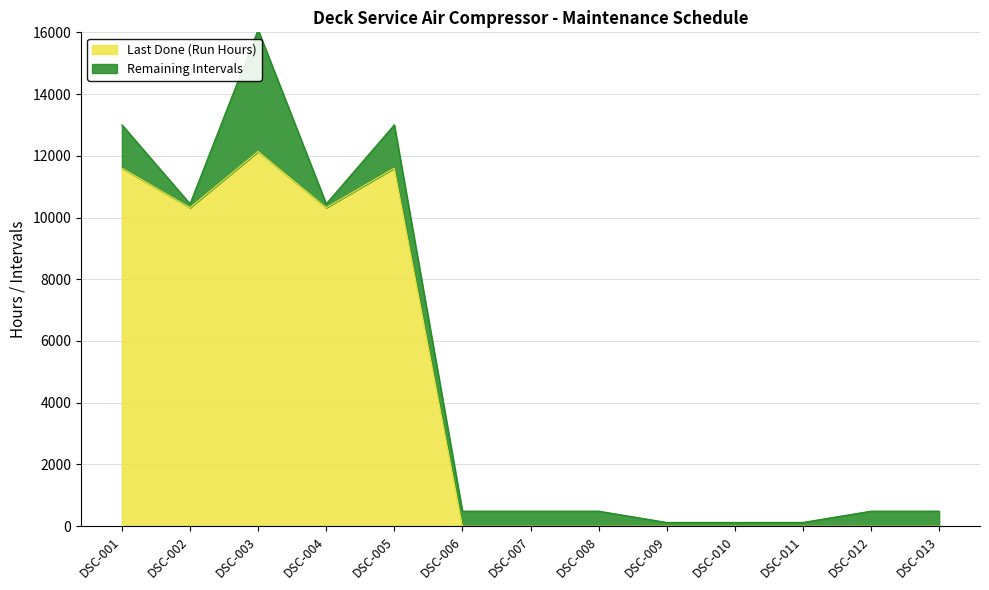

What is the difference between the maximum and minimum values?

12140